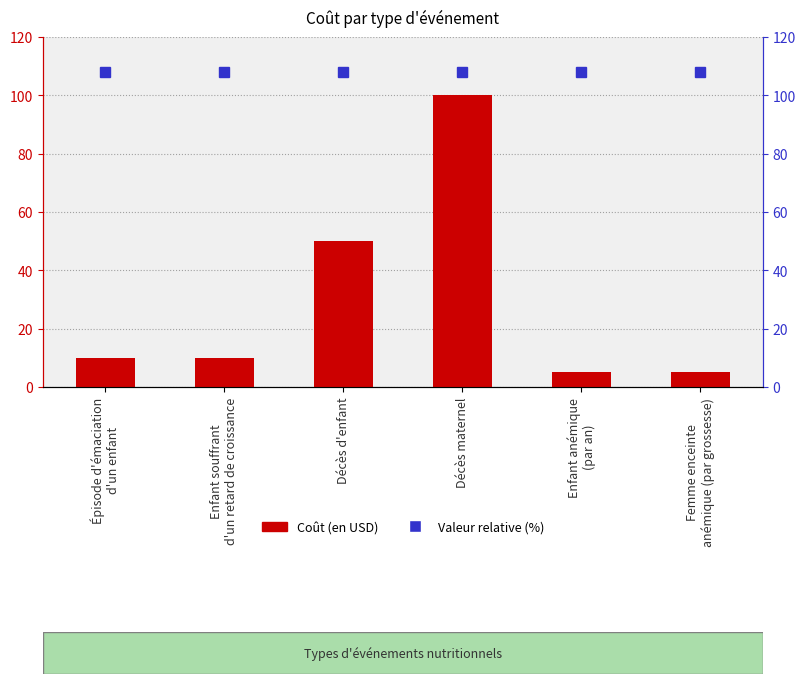

List the labels in order of value, smallest first.

Enfant anémique
(par an), Femme enceinte
anémique (par grossesse), Épisode d'émaciation
d'un enfant, Enfant souffrant
d'un retard de croissance, Décès d'enfant, Décès maternel